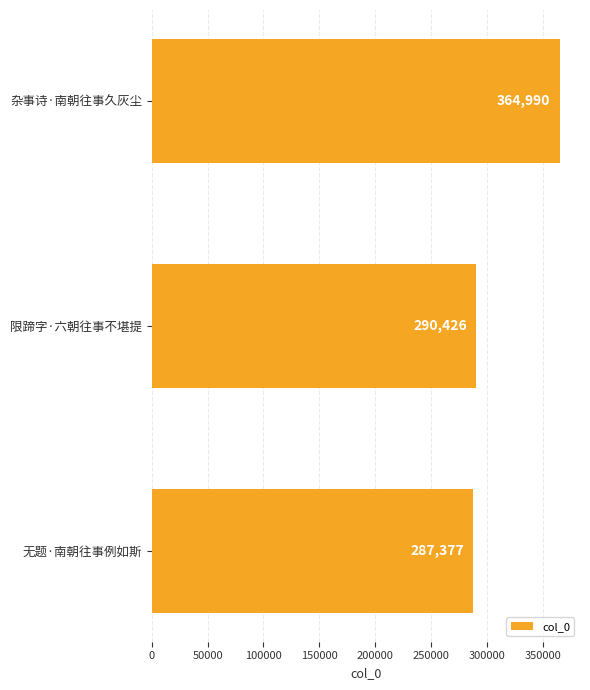

True or false: the data shows 483188 at 杂事诗·南朝往事久灰尘.

False